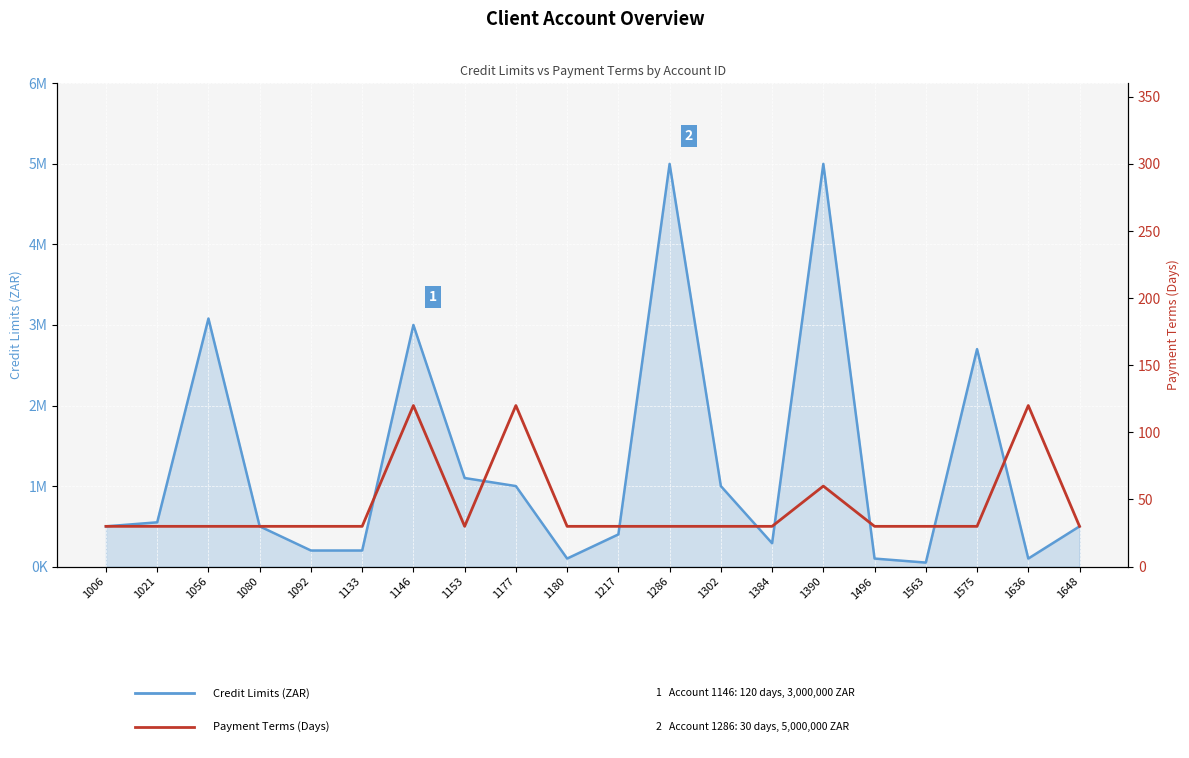

At which label does Payment Terms (Days) reach its minimum?

1006